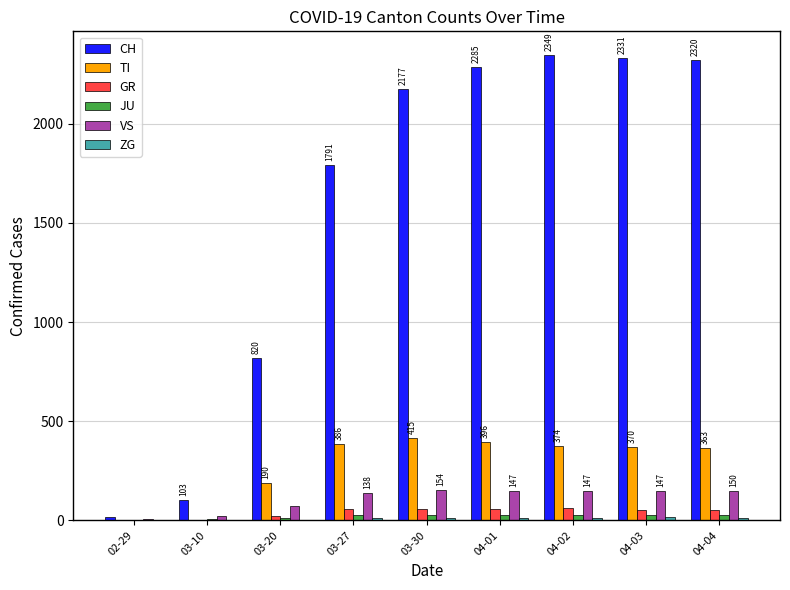

The value of CH at 03-10 is 103. True or false?

True